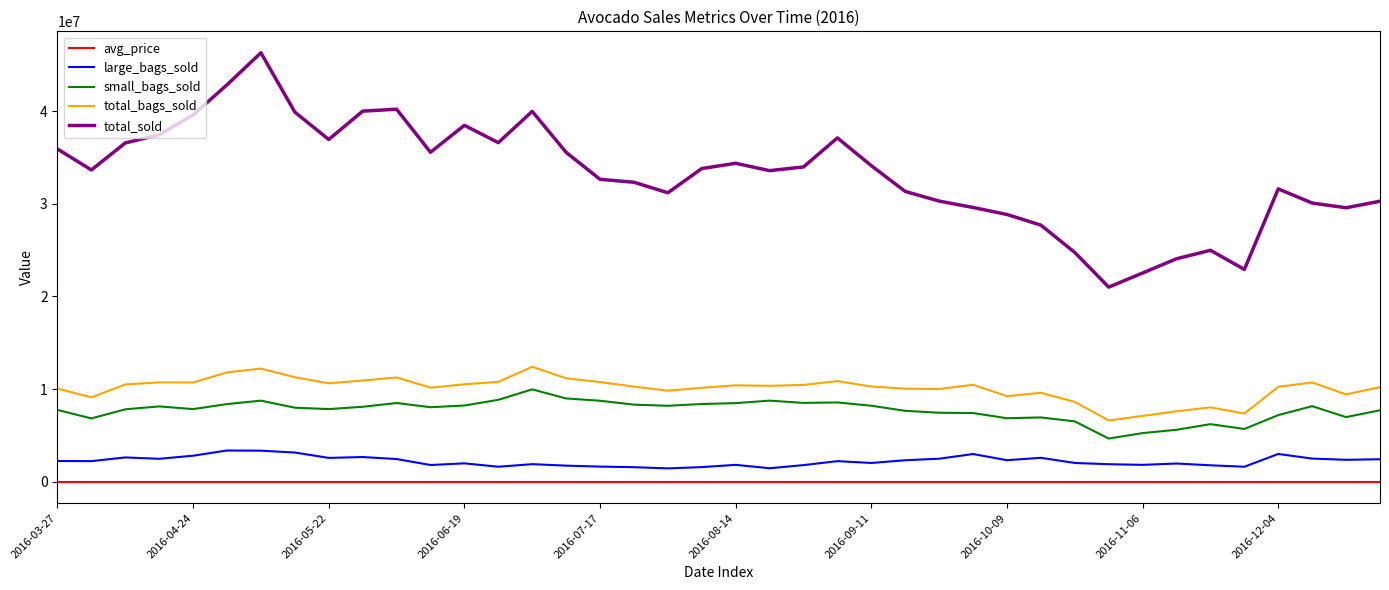

Rank the series by their maximum value, from lowest to highest.

avg_price, large_bags_sold, small_bags_sold, total_bags_sold, total_sold